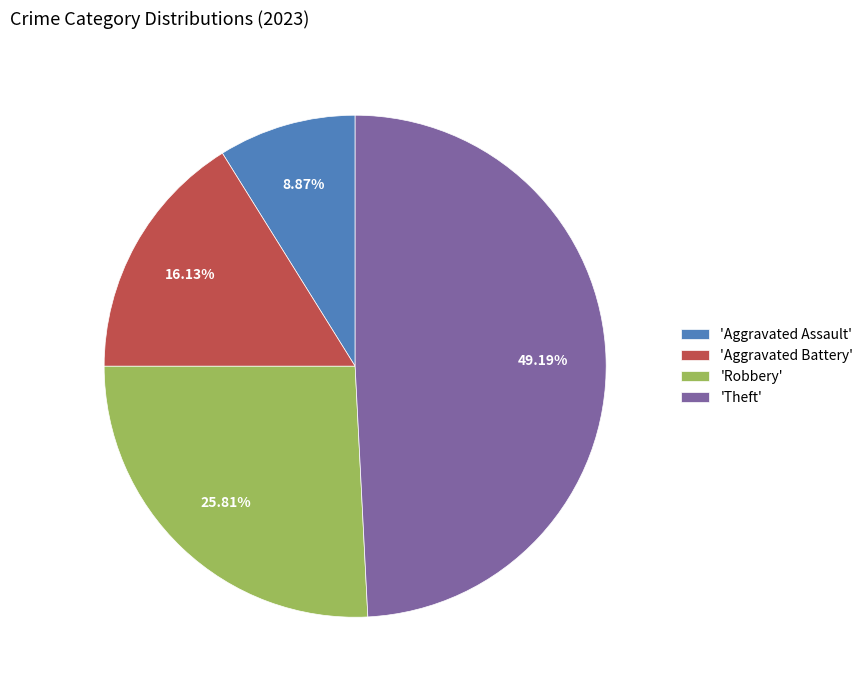

Which category has the smallest portion of the pie?

'Aggravated Assault'